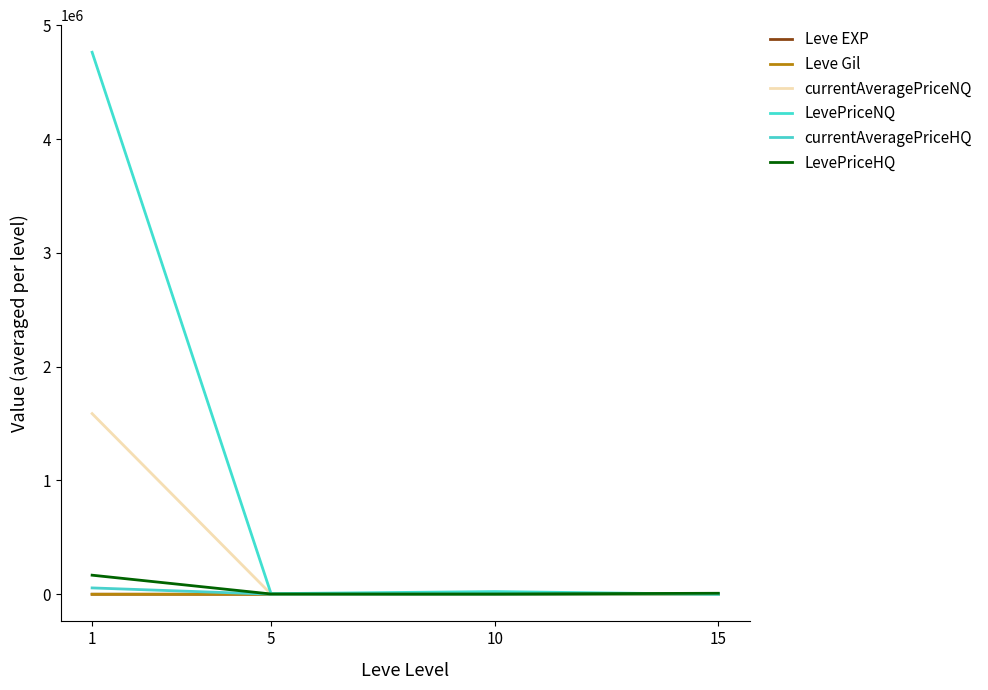

Which category has the highest value in the LevePriceHQ series?

1